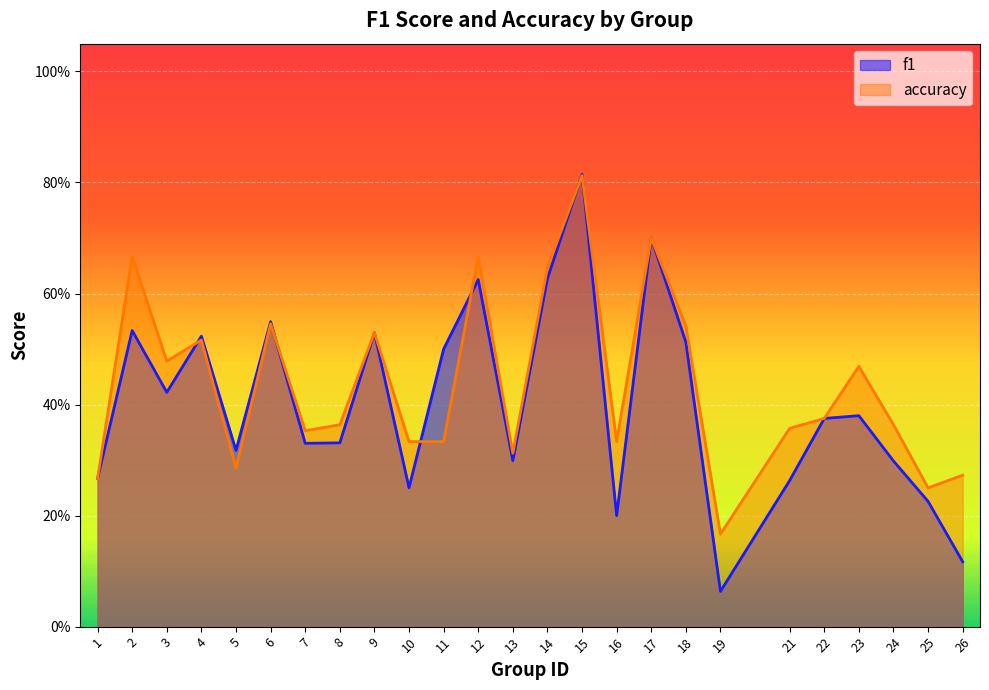

What are all the series names shown in the legend?

f1, accuracy